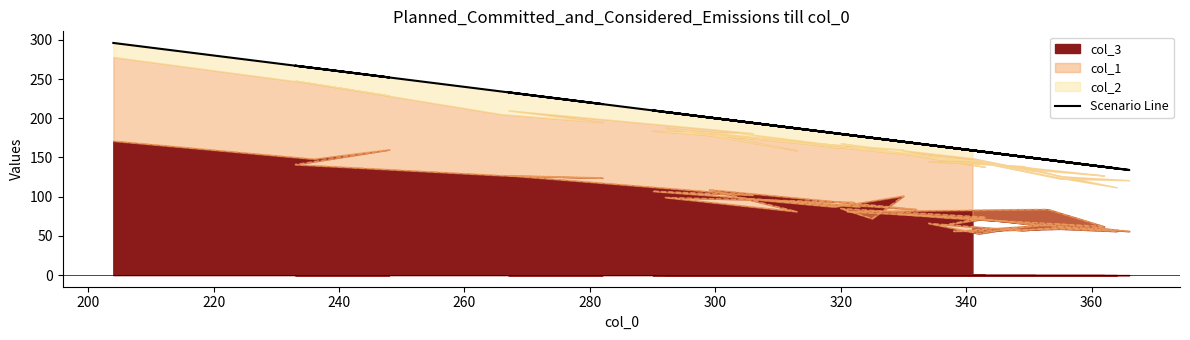

What is the difference between the maximum and second lowest values?

160